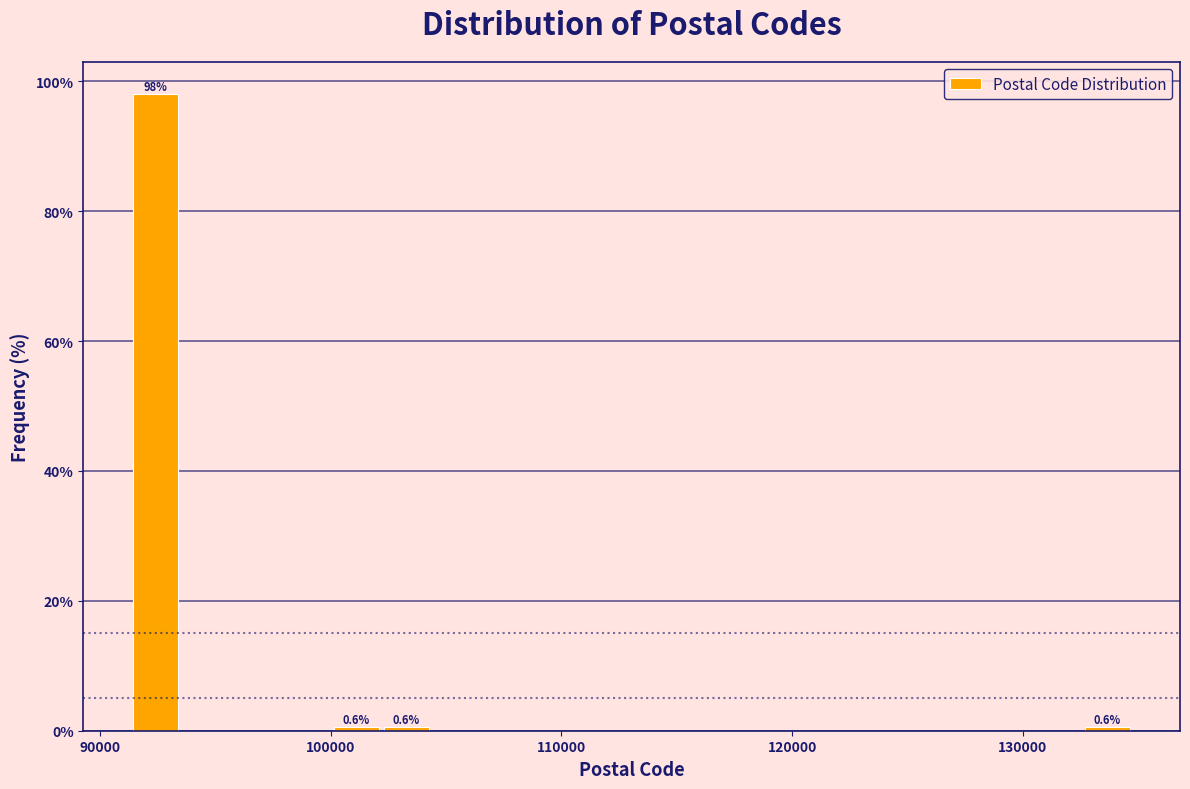

Around what value on the x-axis is the tallest bar? Give the approximate position of its centre, as read against the axis.

92000